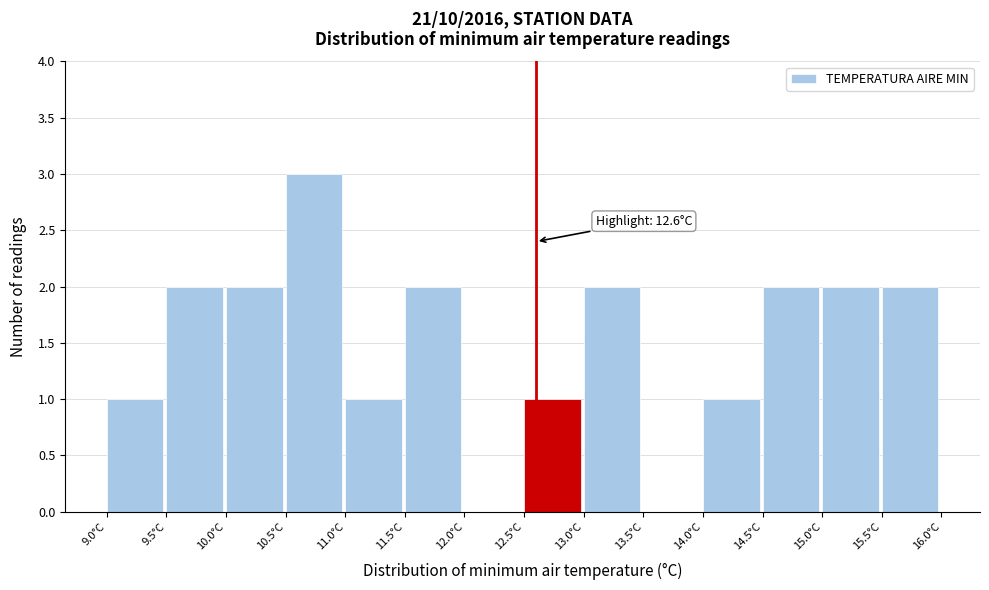

Over which range of the x-axis is the bar tallest?

10.5 to 11.0